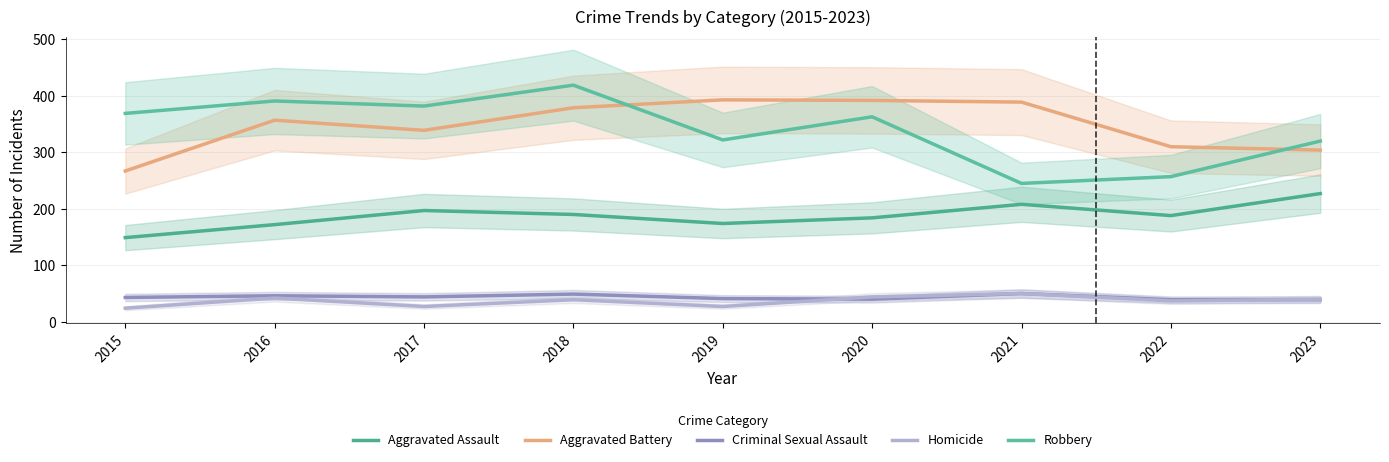

The value of Aggravated Battery at 2023 is 459. True or false?

False